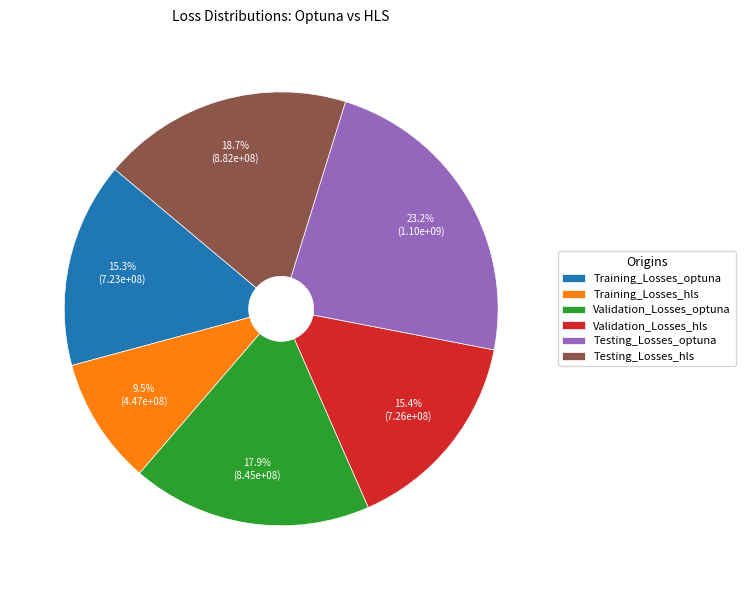

Does any single category account for the majority?

No